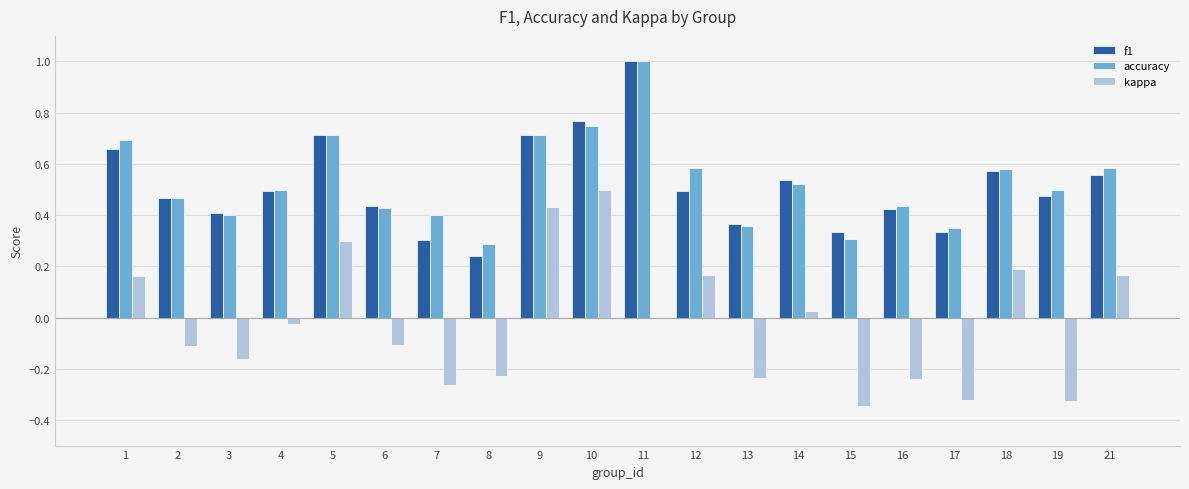

Which series has the largest range (max minus min)?

kappa